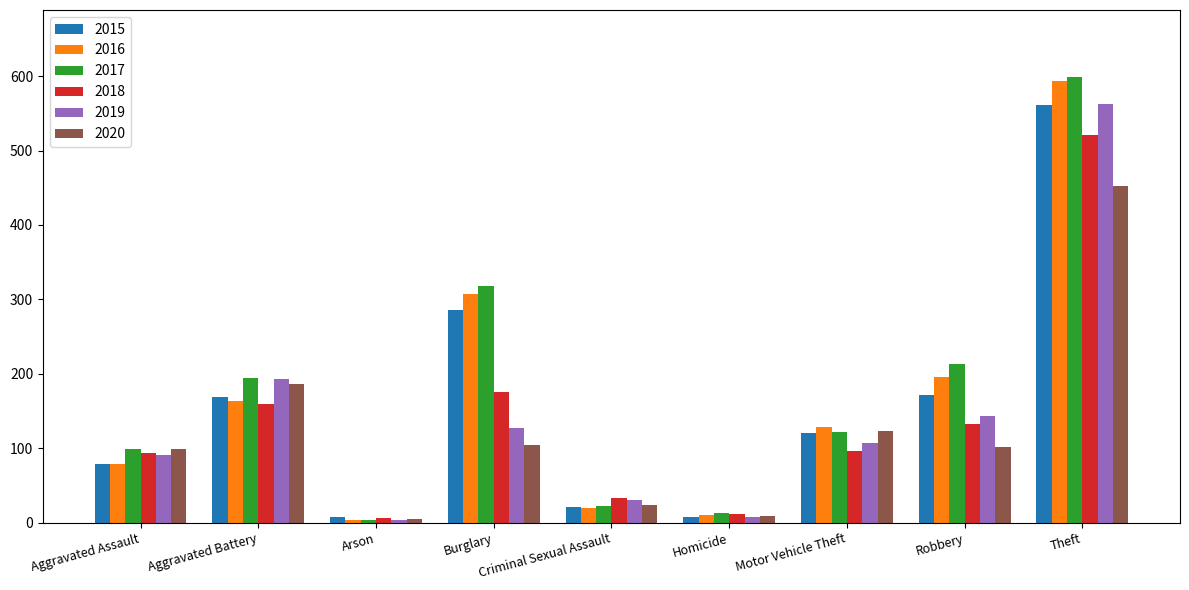

What is the difference between the highest and lowest values at Burglary?

214